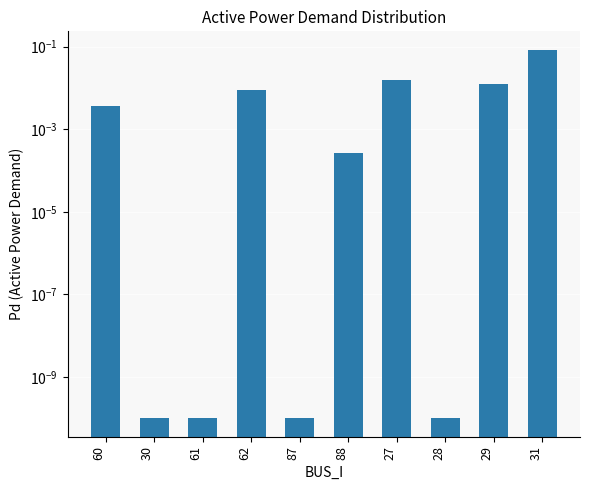

The chart shows a value of 0.0 at 28. True or false?

True